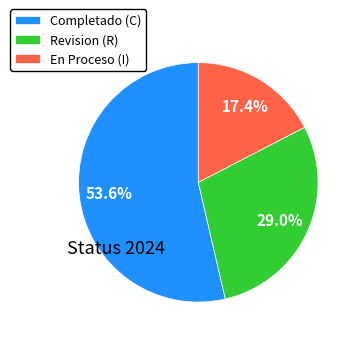

Which has a higher value, Revision (R) or En Proceso (I)?

Revision (R)